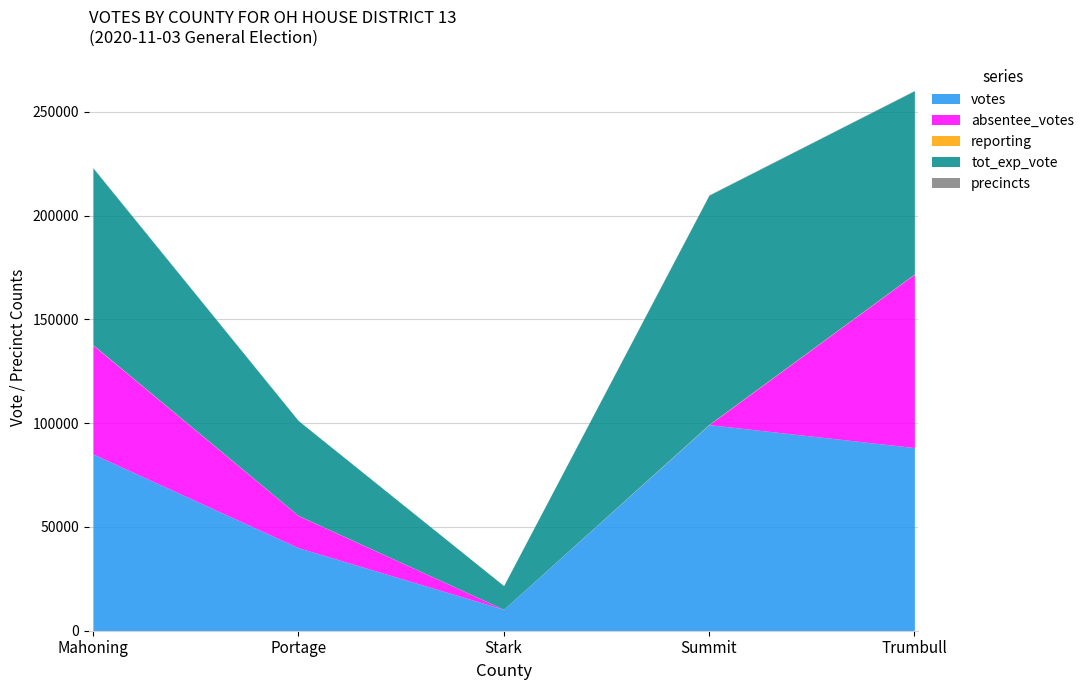

Between Portage and Stark, which series saw the biggest shift?

tot_exp_vote